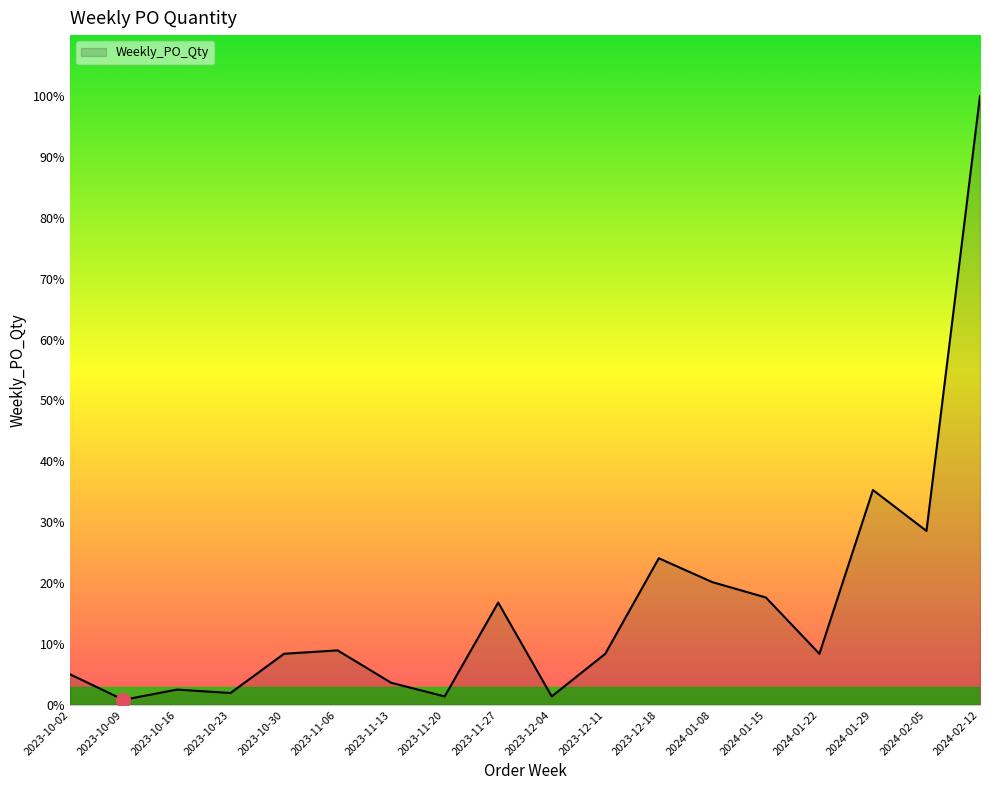

Does the chart display data point markers on the line(s)?

No